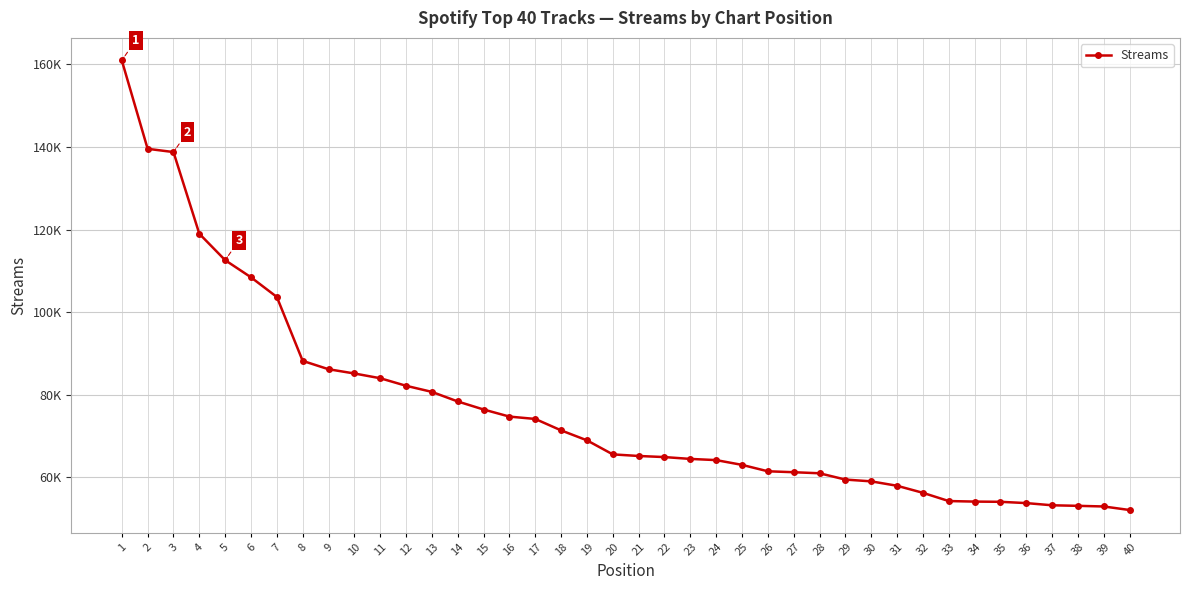

What is the sum of the values at 13 and 2?

220261